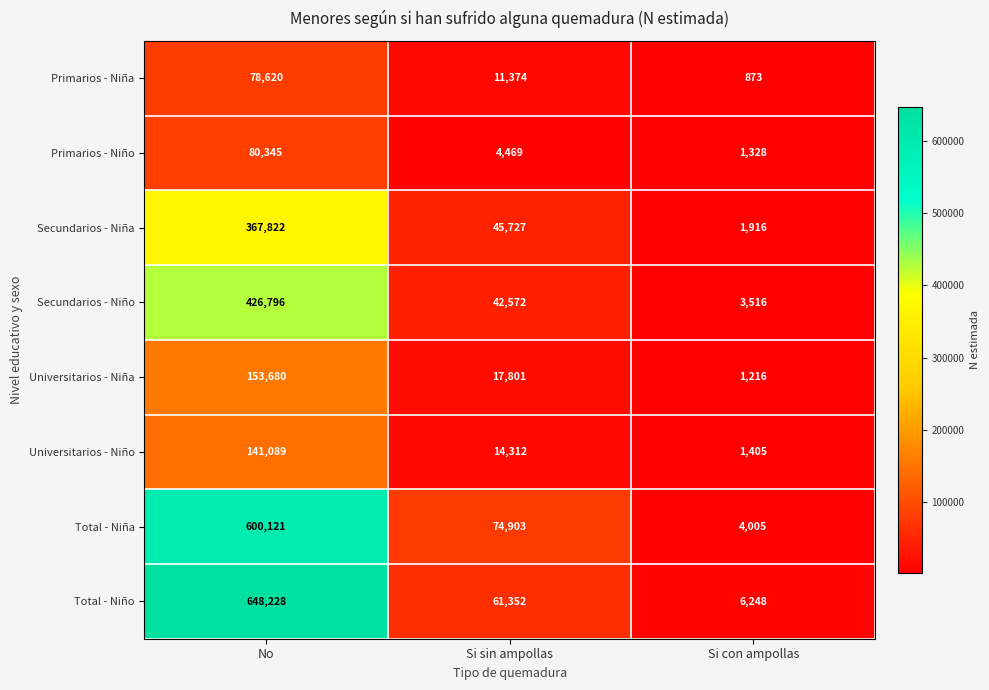

At which category is the sum across all series the highest?

No